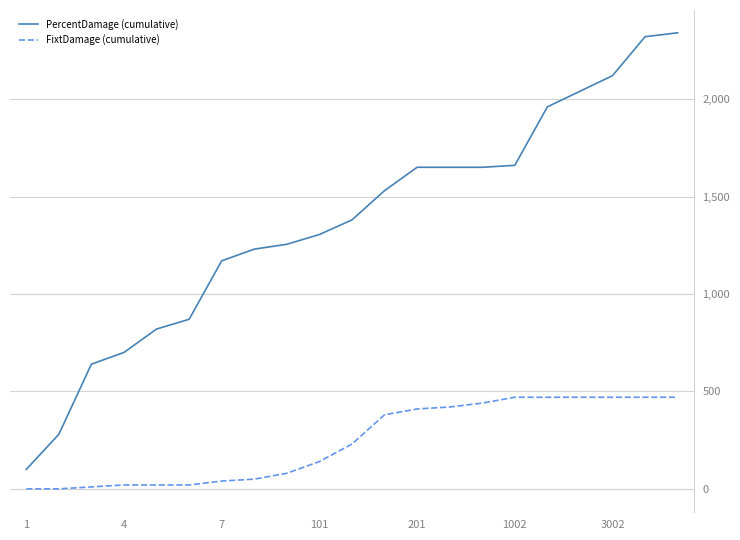

Which series has the widest spread of values?

PercentDamage (cumulative)